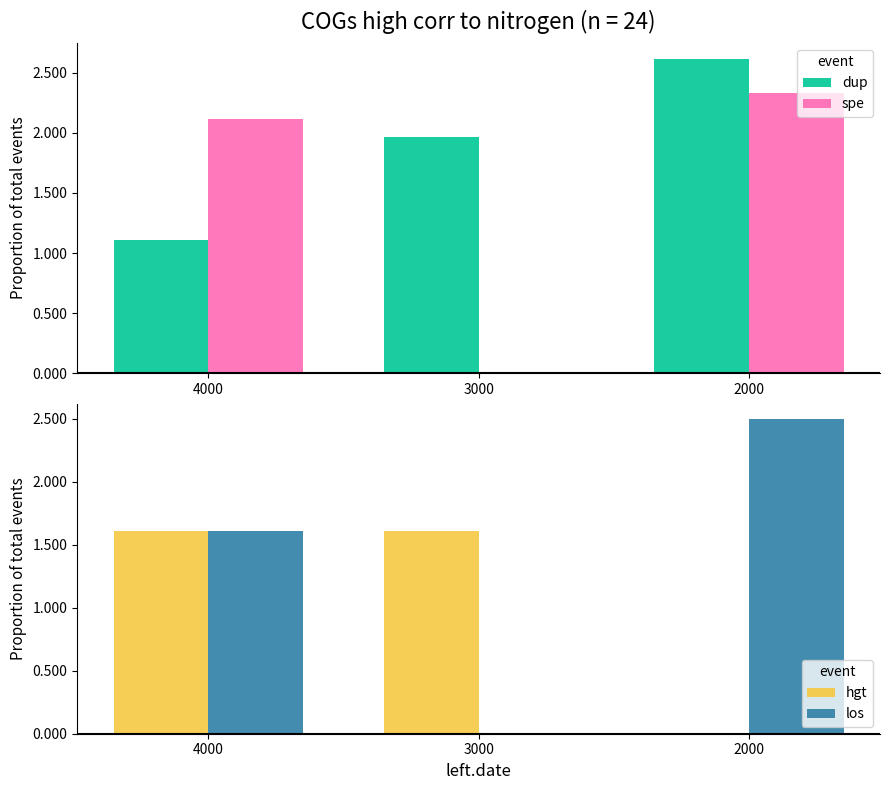

The hgt series shows -1.0 at 4000. True or false?

False